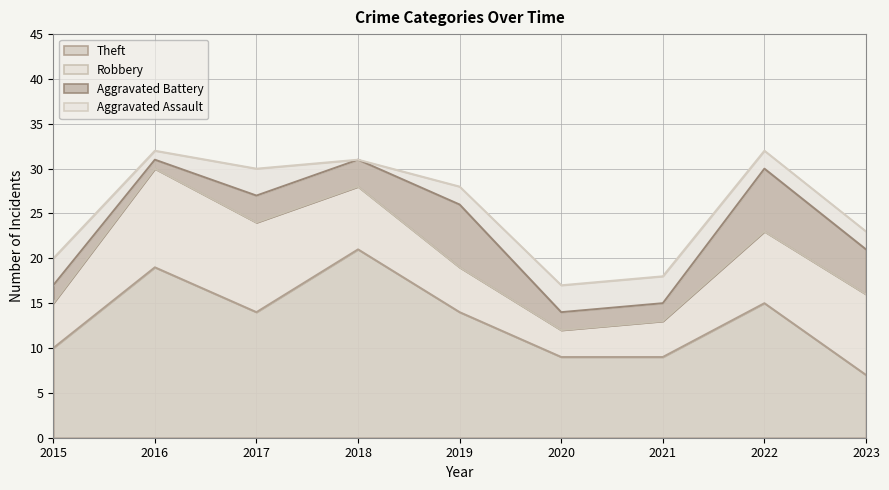

In Robbery, how many points are higher than both neighbors (excluding endpoints)?

1